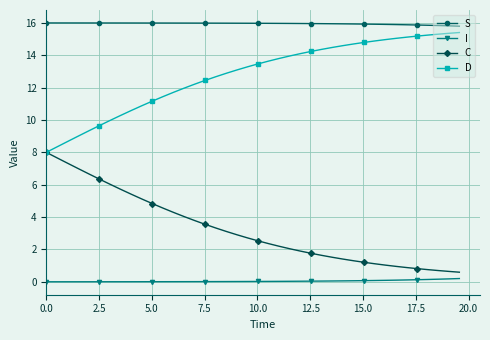

List the series in order of their overall mean, lowest first.

I, C, D, S